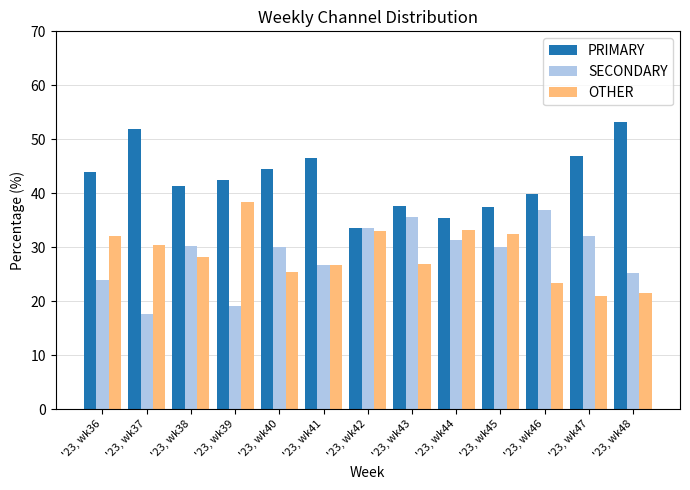

Is the value of PRIMARY at '23, wk39 greater than the value of SECONDARY at '23, wk47?

Yes